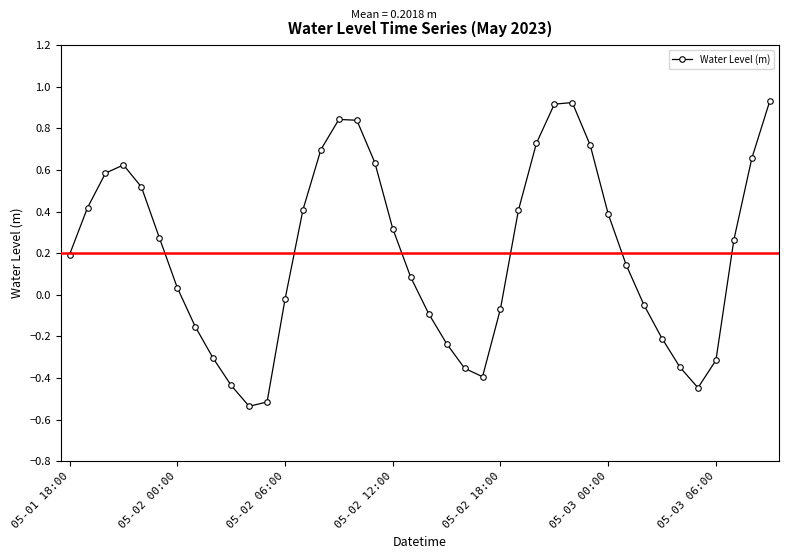

How many interior local valleys (lower than both neighbors) does the data have?

3